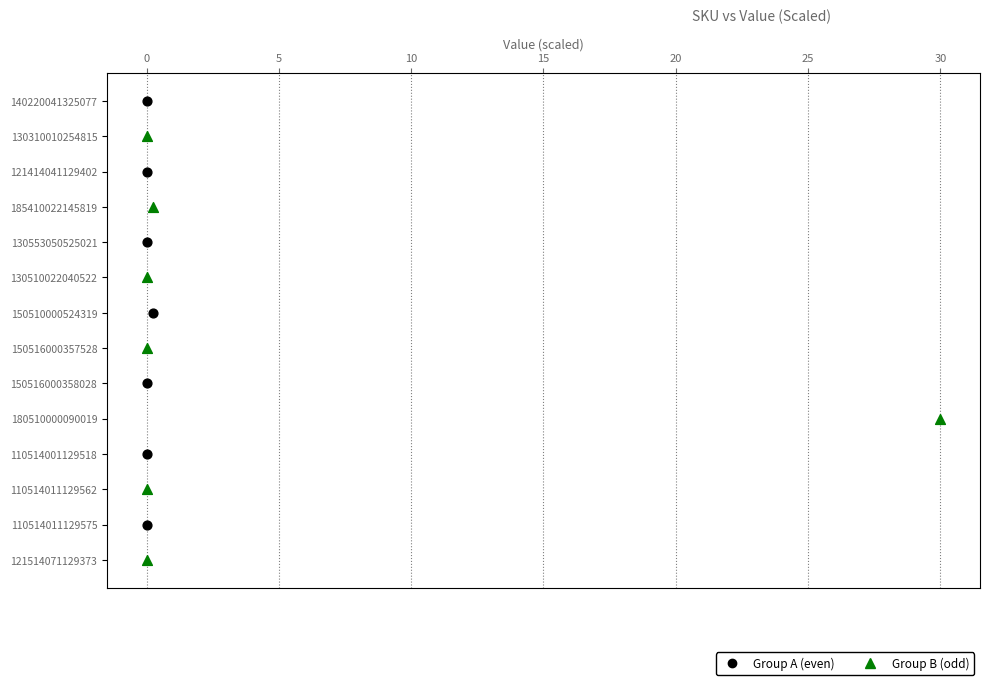

What are all the series names shown in the legend?

Group A (even), Group B (odd)